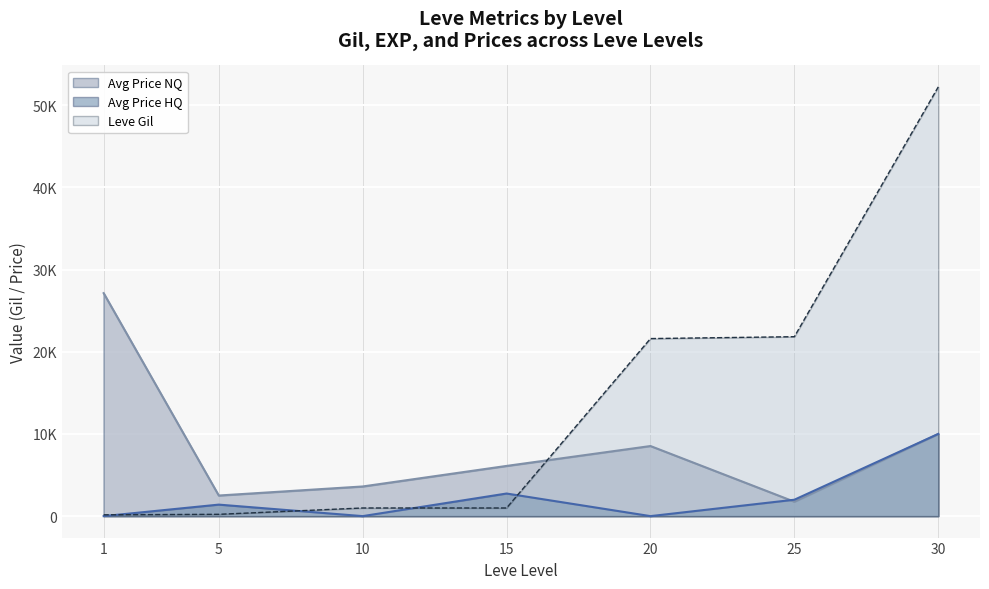

List the labels in order of currentAveragePrice value, smallest first.

25, 5, 10, 15, 20, 30, 1